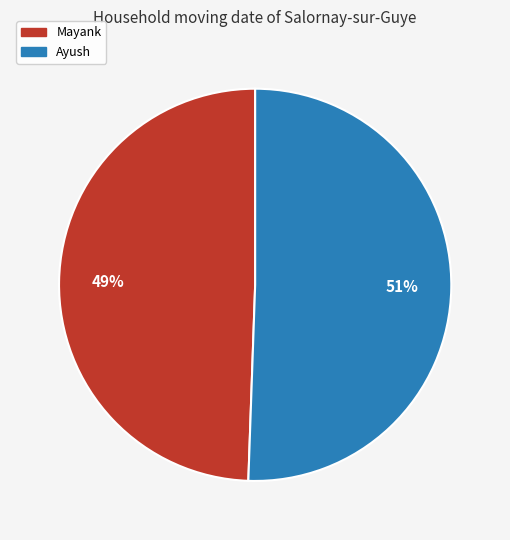

To the nearest percent, what is the average slice percentage?

50%